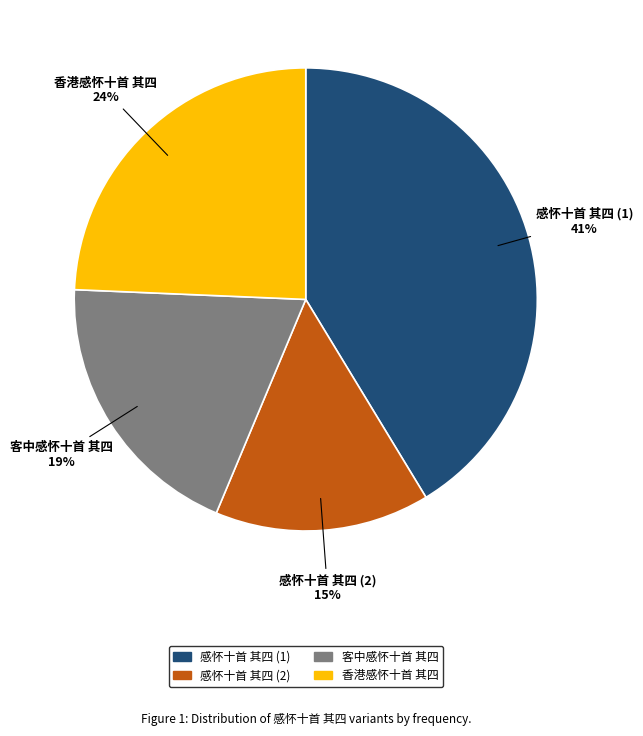

How many segments does this pie chart have?

4